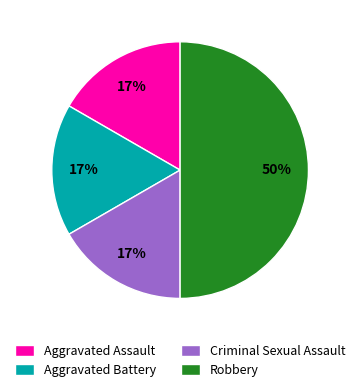

Does Aggravated Assault account for over 50% of the chart?

No